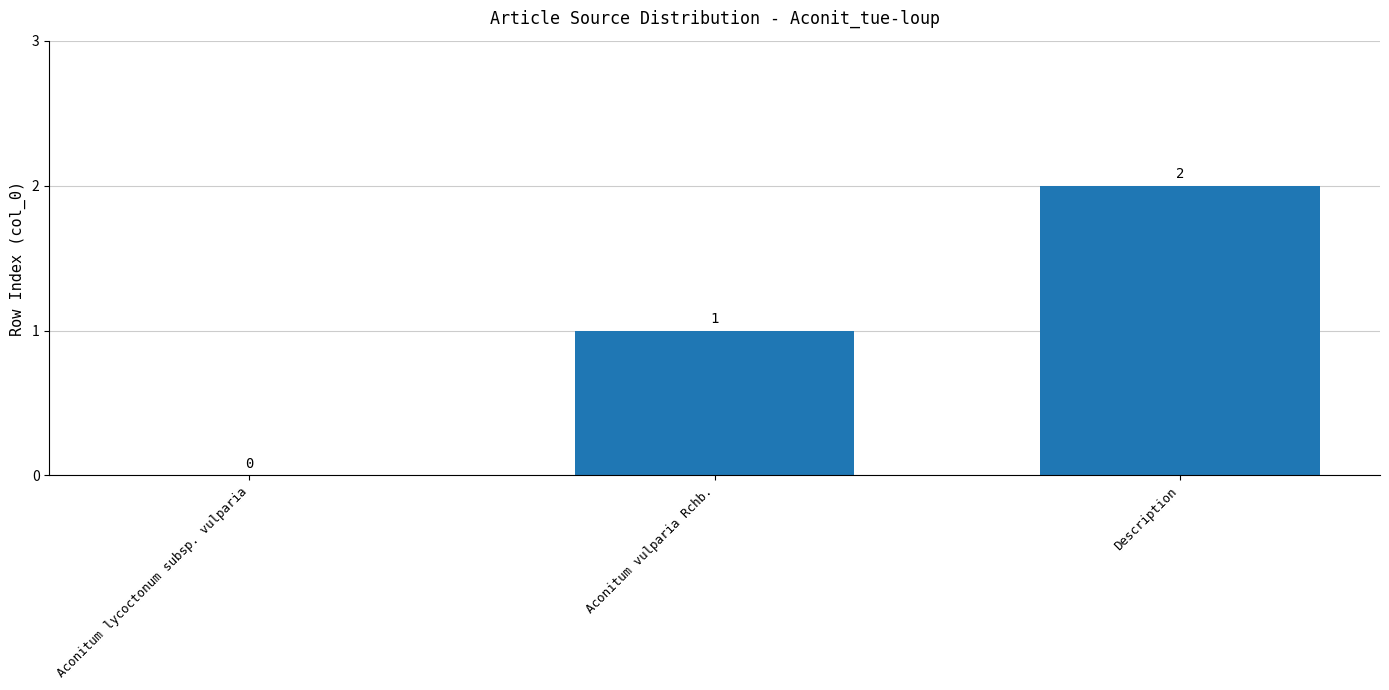

What is the sum of all values?

3